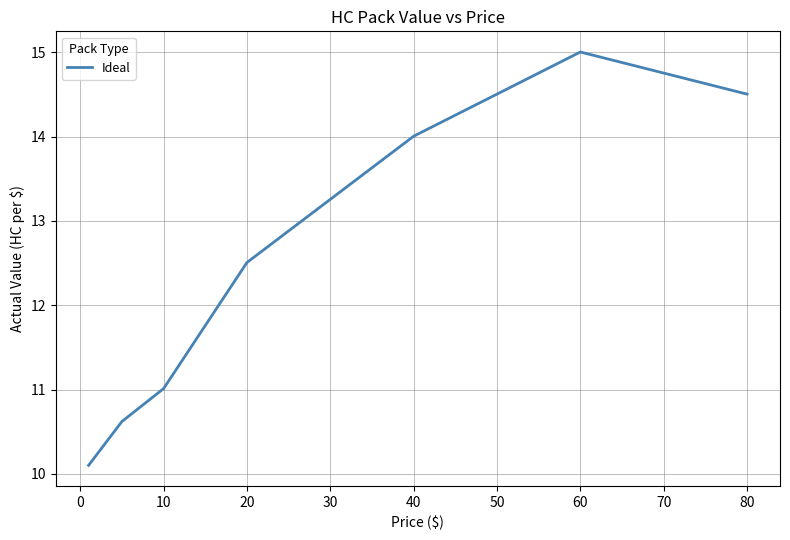

True or false: there are more than 0 points higher than both neighbors.

True